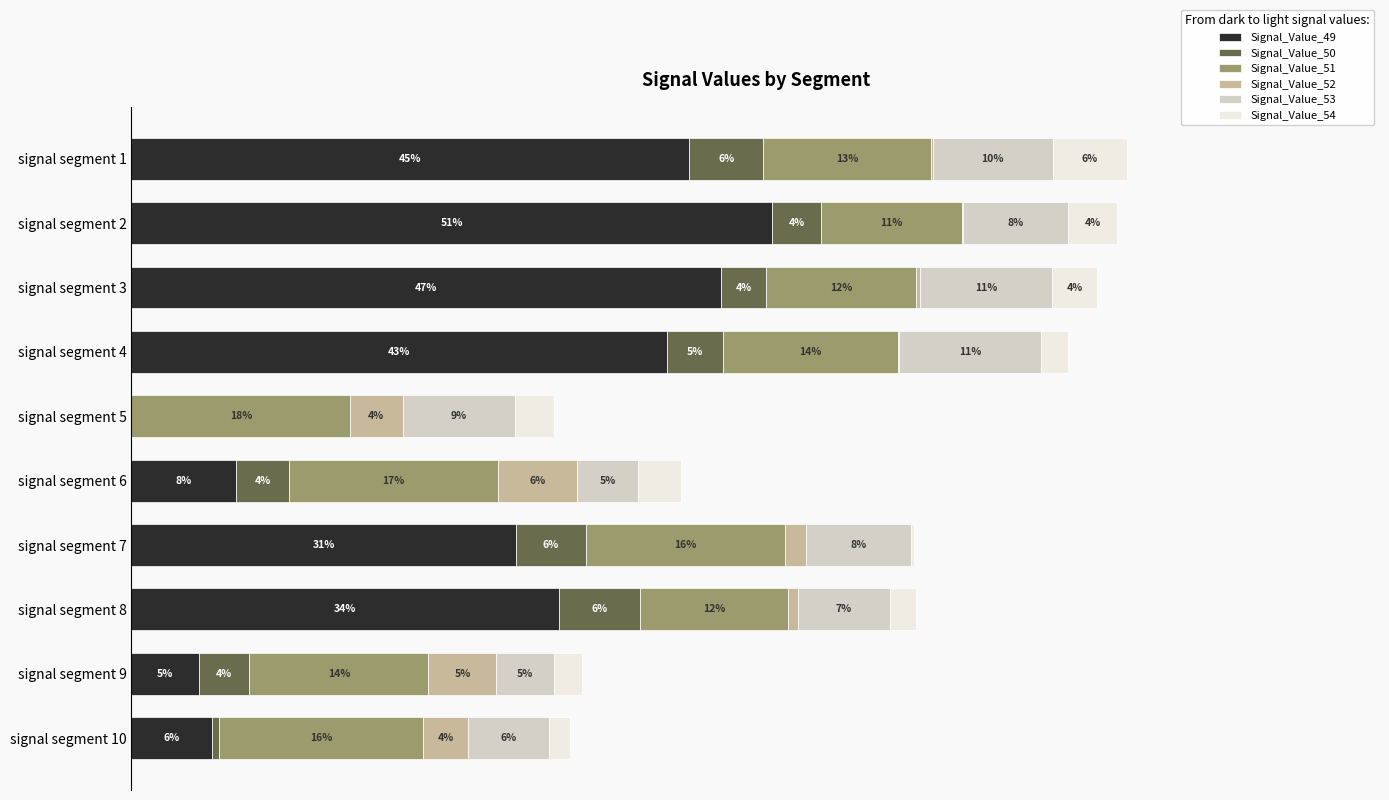

What are all the series names shown in the legend?

Signal_Value_49, Signal_Value_50, Signal_Value_51, Signal_Value_52, Signal_Value_53, Signal_Value_54